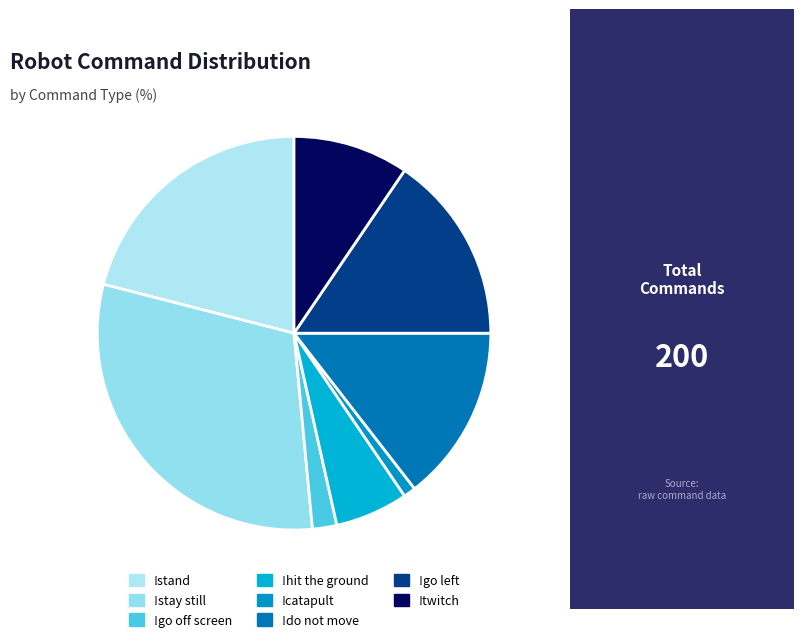

To the nearest percent, what portion does !stay still represent?

30%